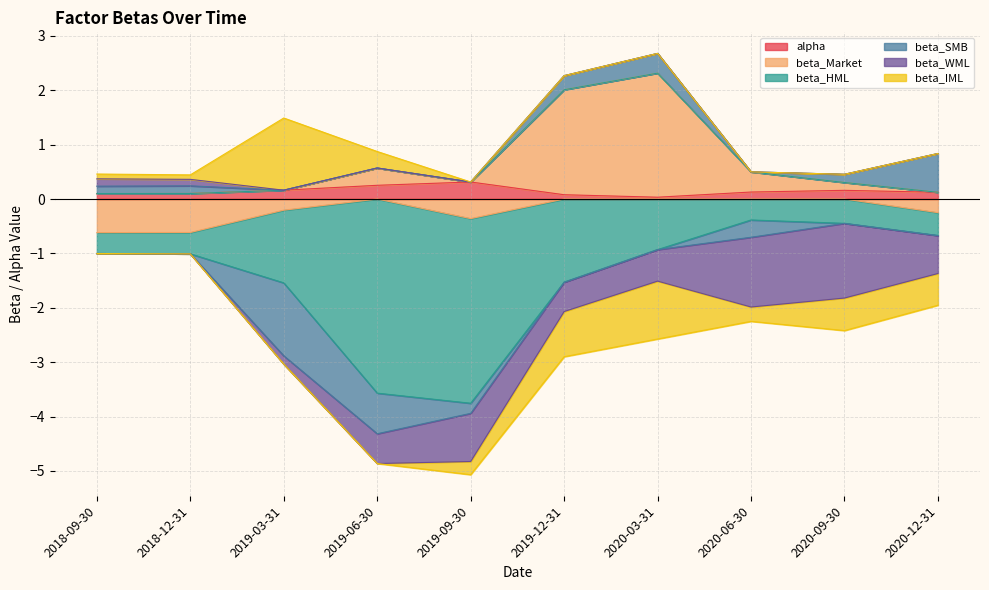

Where is the first local maximum for beta_Market?

2019-06-30